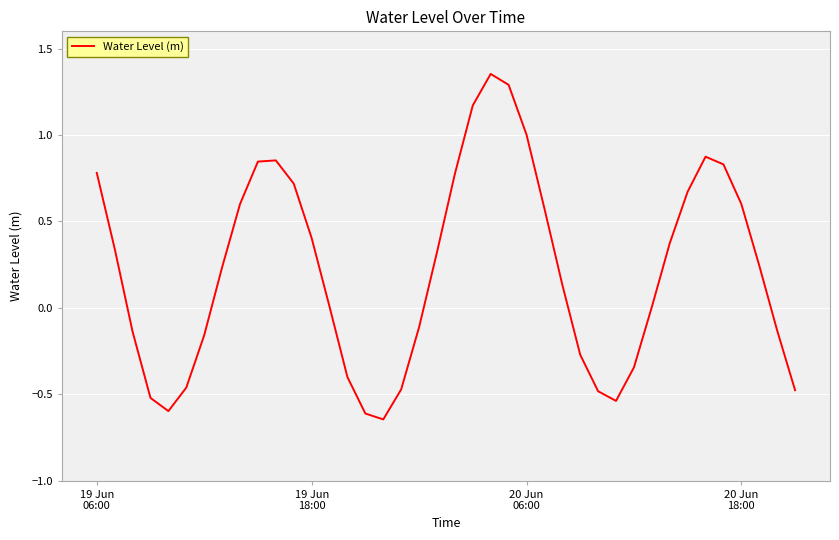

What is the difference between the maximum and minimum values?

2.0